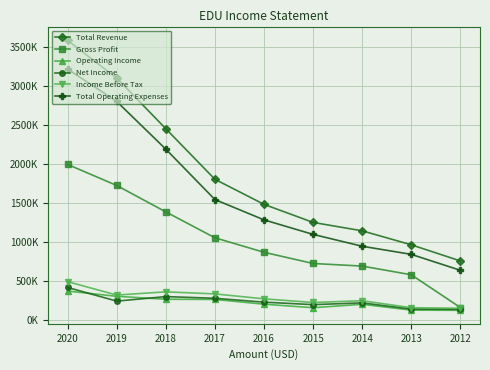

Does the chart have visible grid lines?

Yes